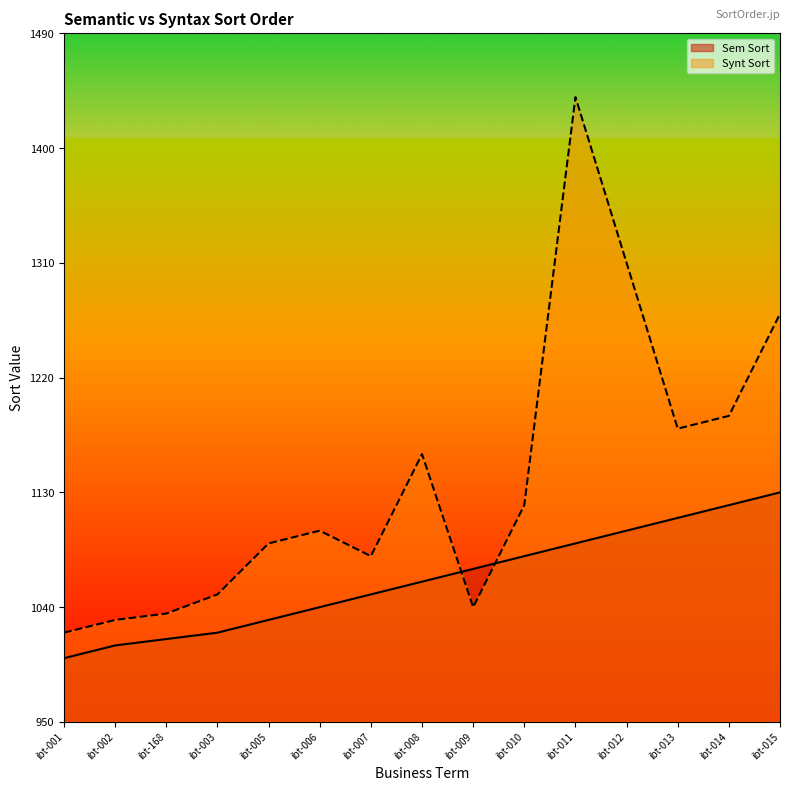

Between ibt-014 and ibt-013, which is larger?

ibt-014